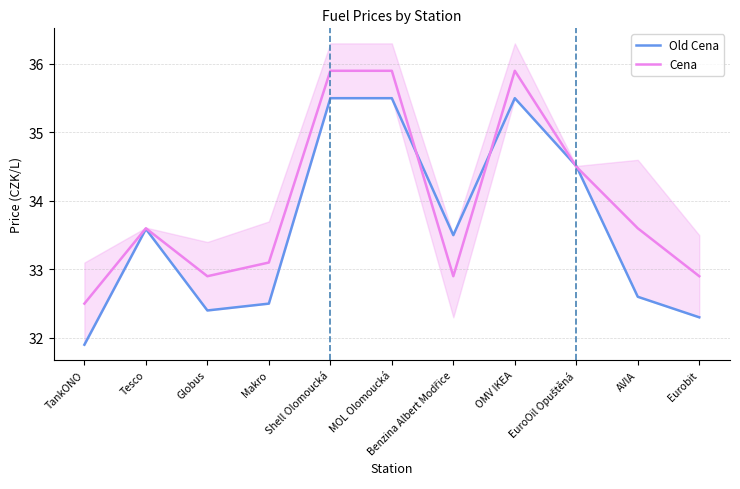

Reading left to right, extract all data points from this chart.

Old Cena: 31.9	33.6	32.4	32.5	35.5	35.5	33.5	35.5	34.5	32.6	32.3
Cena: 32.5	33.6	32.9	33.1	35.9	35.9	32.9	35.9	34.5	33.6	32.9